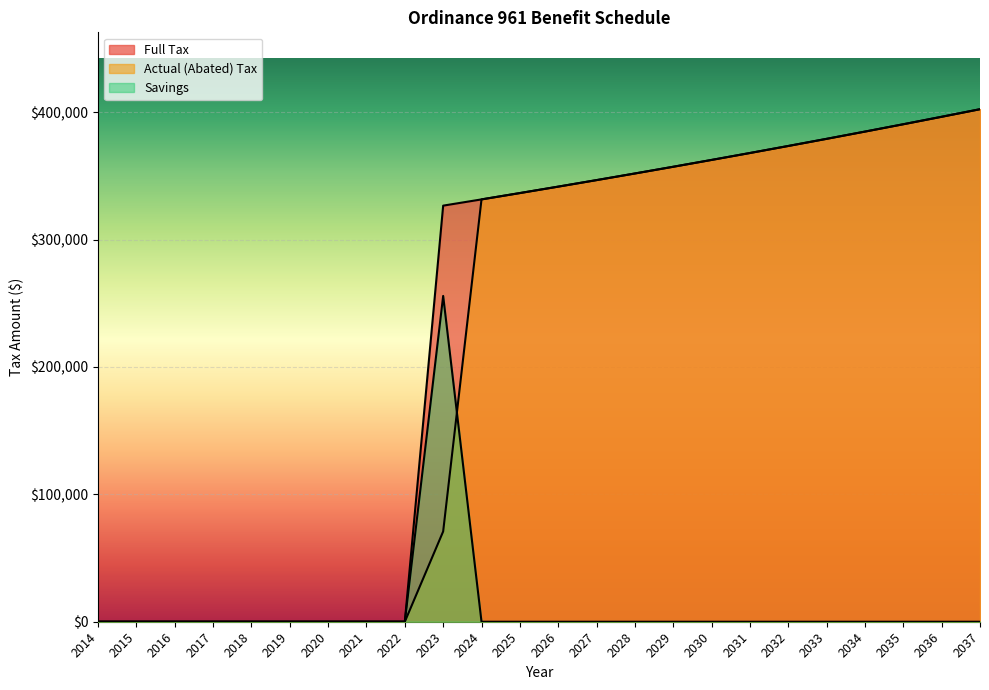

Does the chart display data point markers on the line(s)?

No